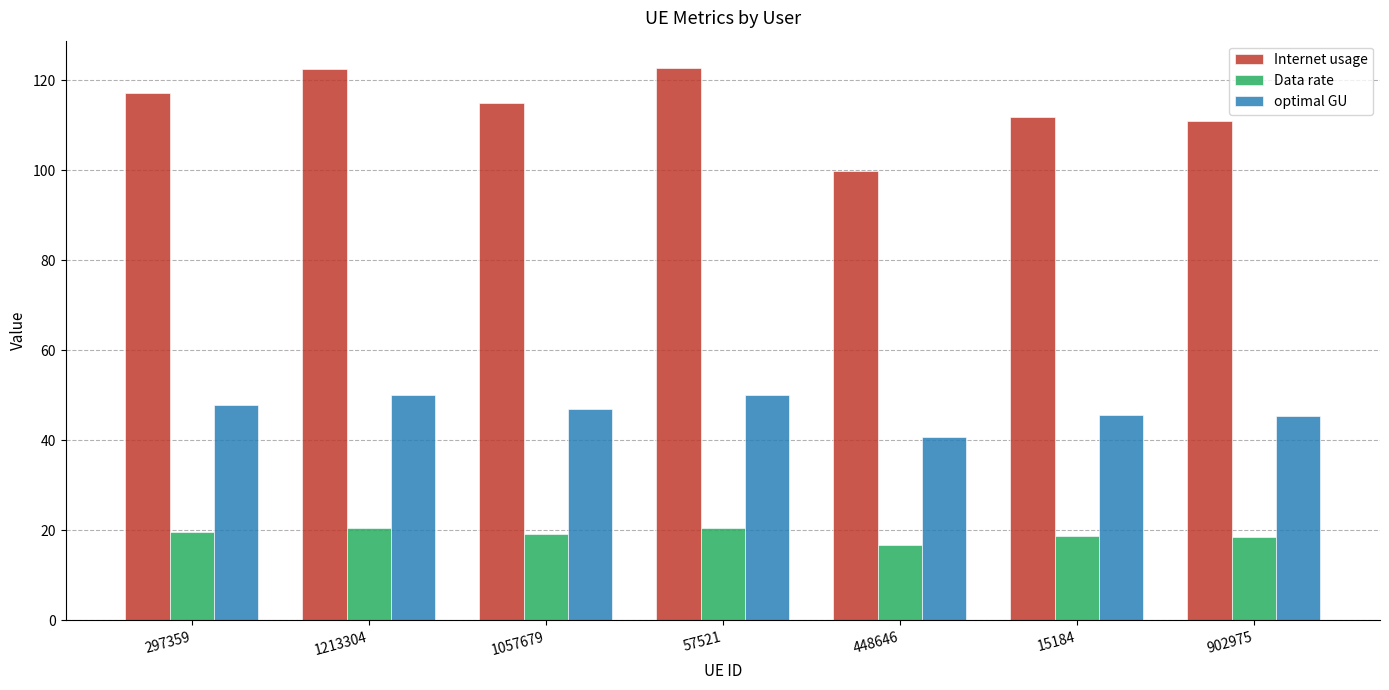

What is the average value of the Data rate series?

19.0